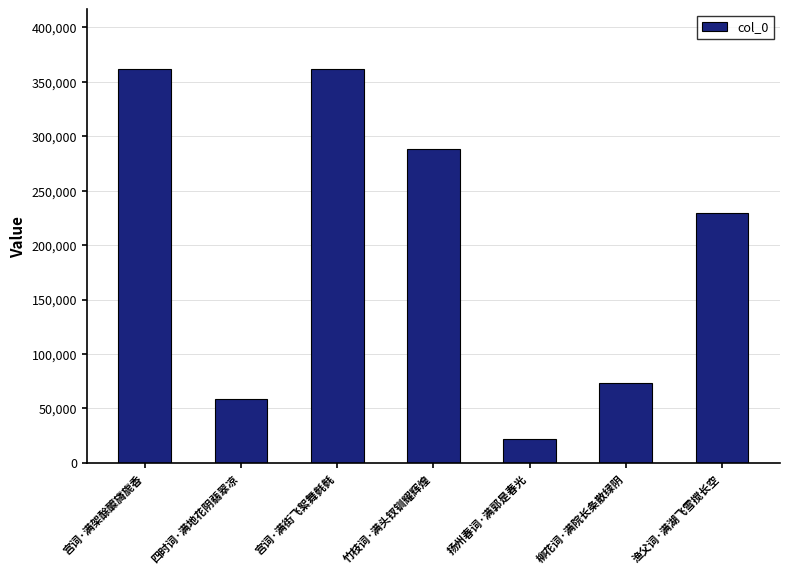

What is the change in value from 宫词·满架酴醾旖旎香 to 宫词·满街飞絮舞毵毵?

-191